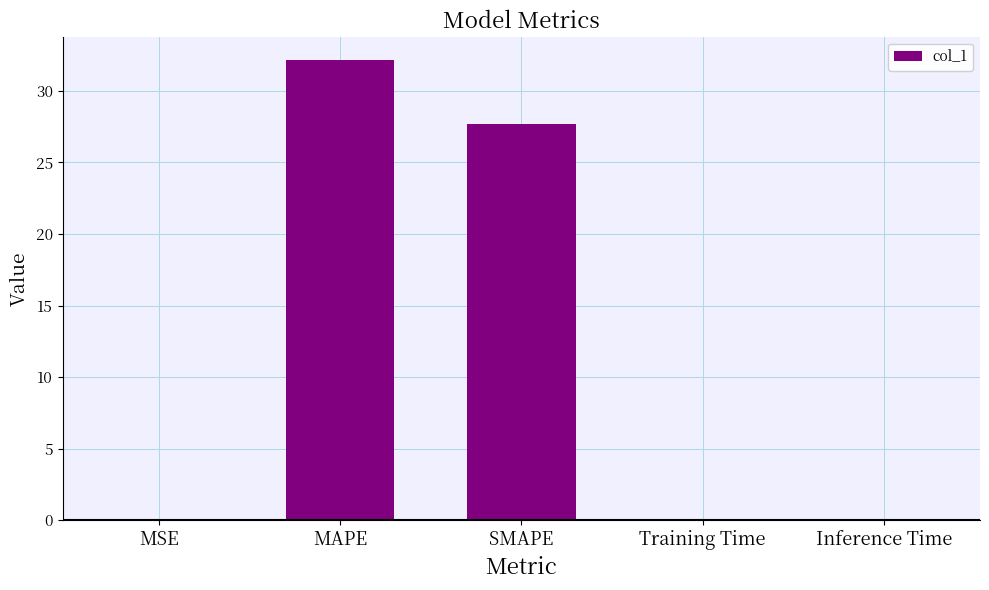

At which label is the value closest to 16?

SMAPE